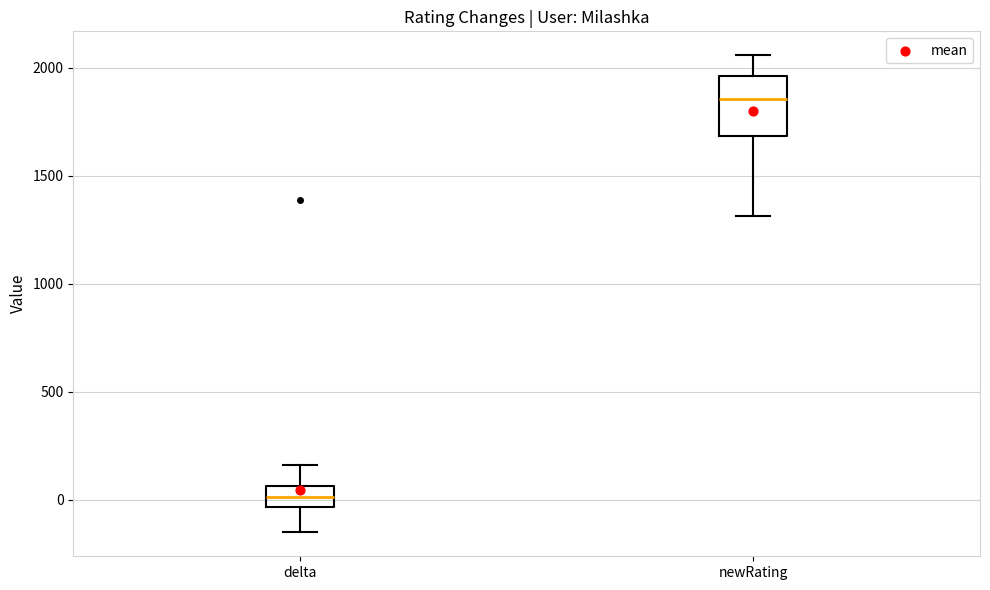

Reading left to right, read every box against the y-axis: the position of its median line, the range the box covers, and the ends of its whiskers. The values are not printed on the chart, so give them approximately, as read against the axis.

delta: median 0, box -50 to 50, whiskers -150 to 150
newRating: median 1850, box 1700 to 1950, whiskers 1300 to 2050